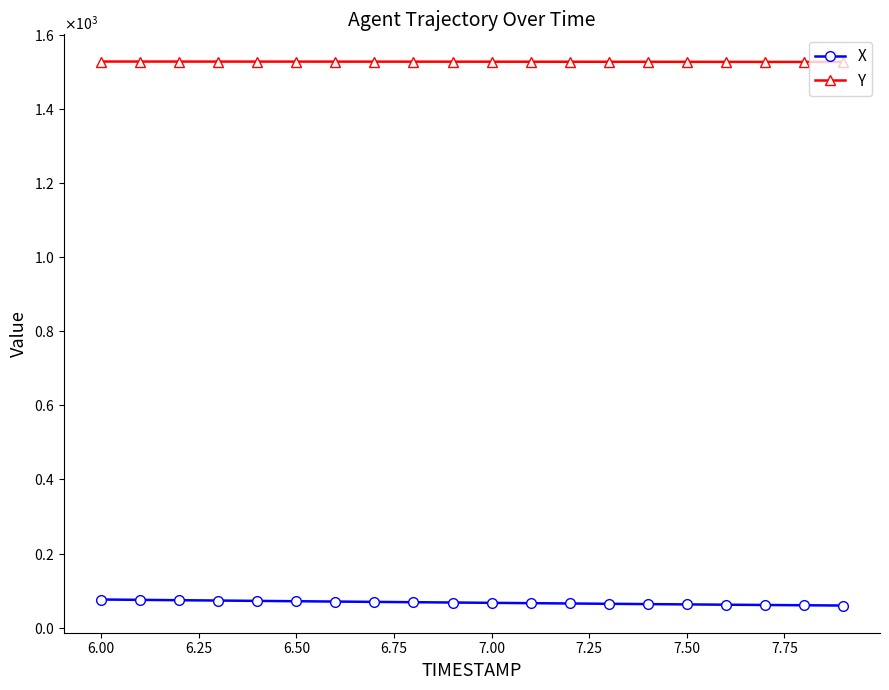

What are all the series names shown in the legend?

X, Y